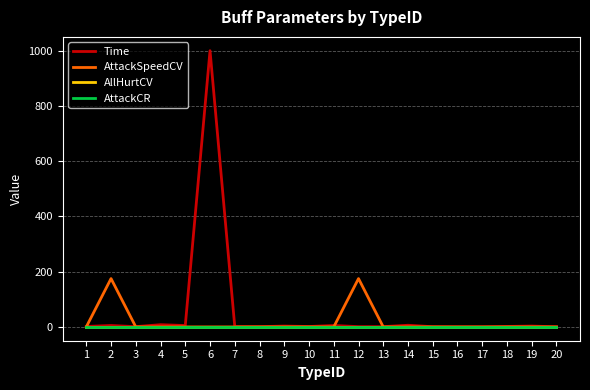

True or false: AttackCR has more than 2 points higher than both neighbors.

False